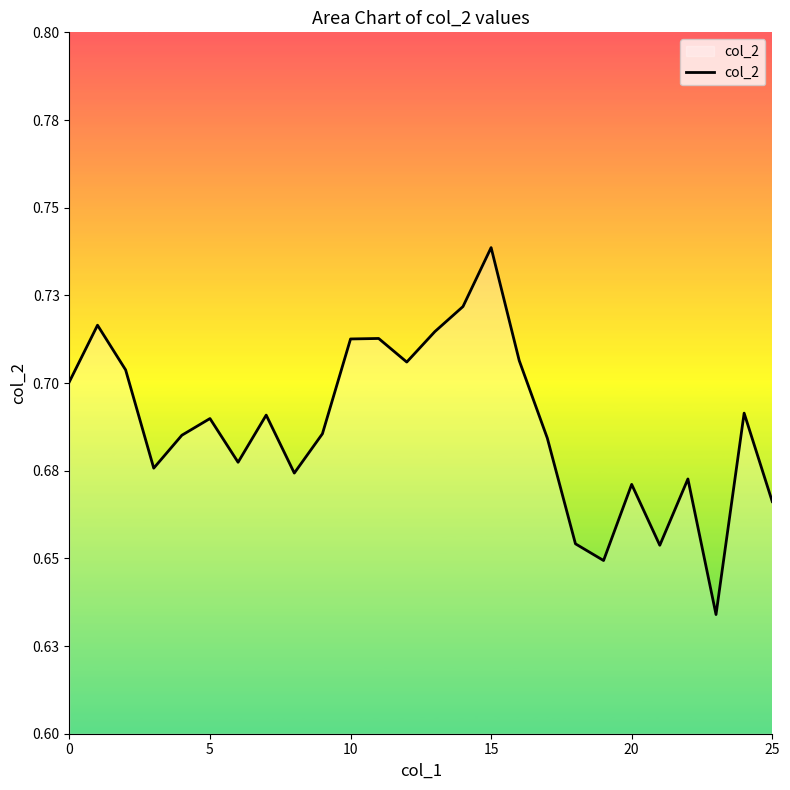

Does the chart have visible grid lines?

No